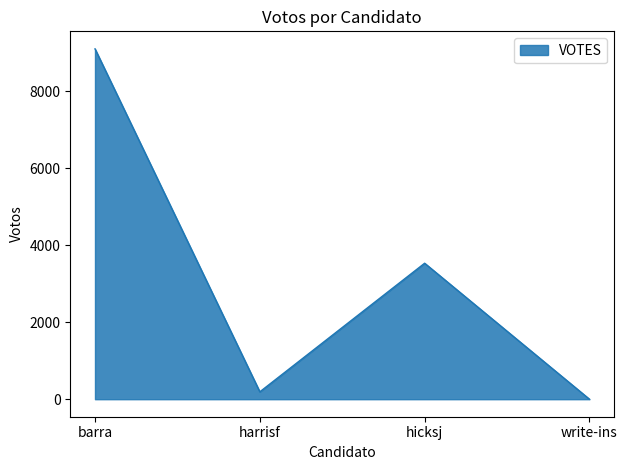

How many distinct data groups are displayed?

1